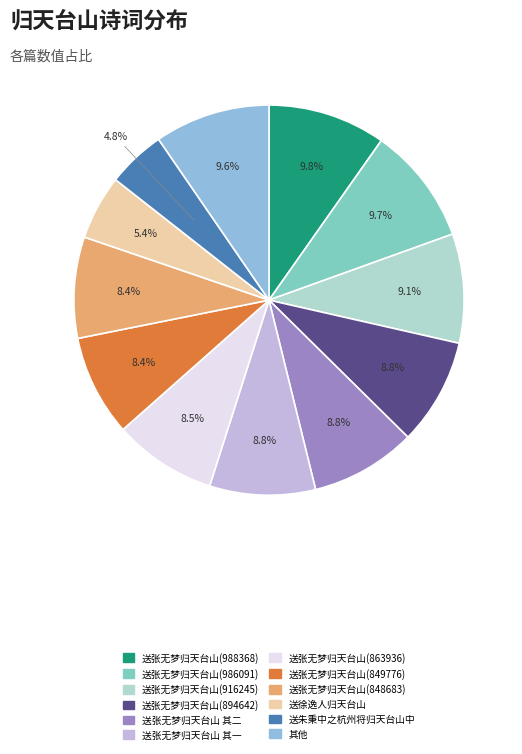

Is there any slice that represents more than half of the pie?

No